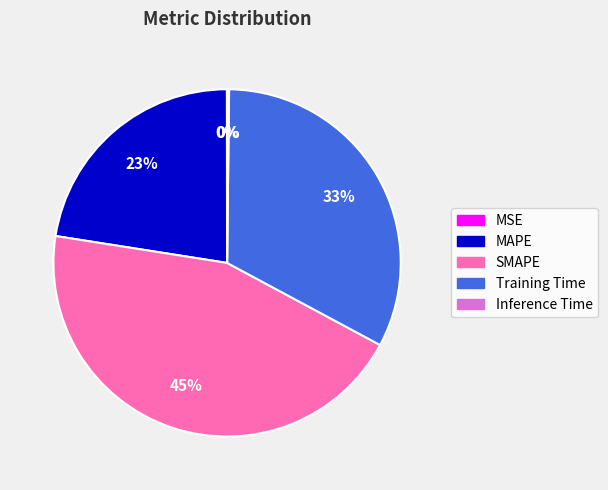

Is Training Time the majority of the pie?

No